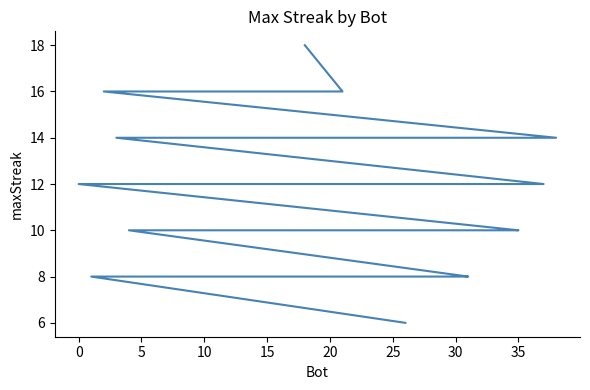

How many data points are less than 10?

10